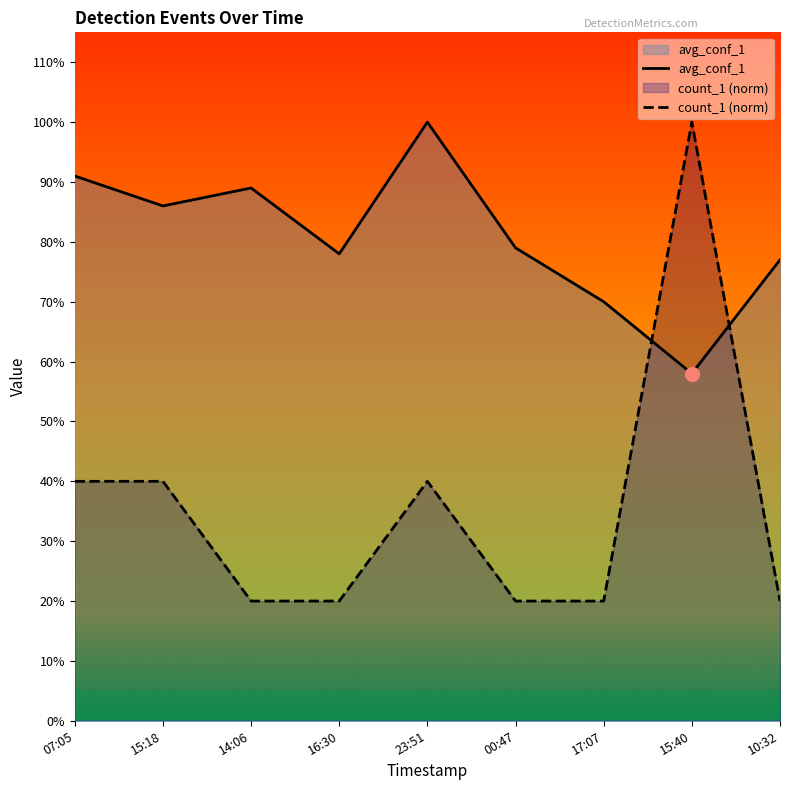

Rank the series at 15:40 from highest to lowest value.

count_1 (norm), avg_conf_1